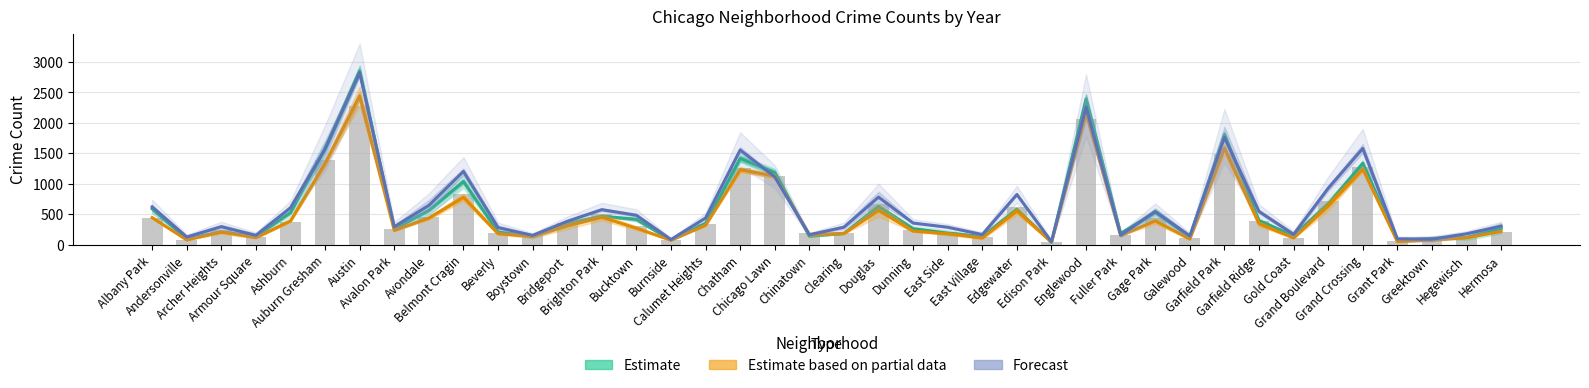

Rank the series at Chatham from lowest to highest value.

Estimate based on partial data, Estimate, Forecast